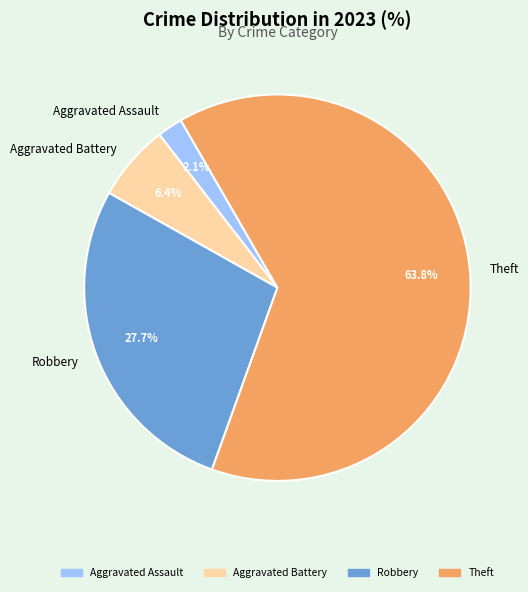

Is it true that Aggravated Battery is 6% of the pie?

True